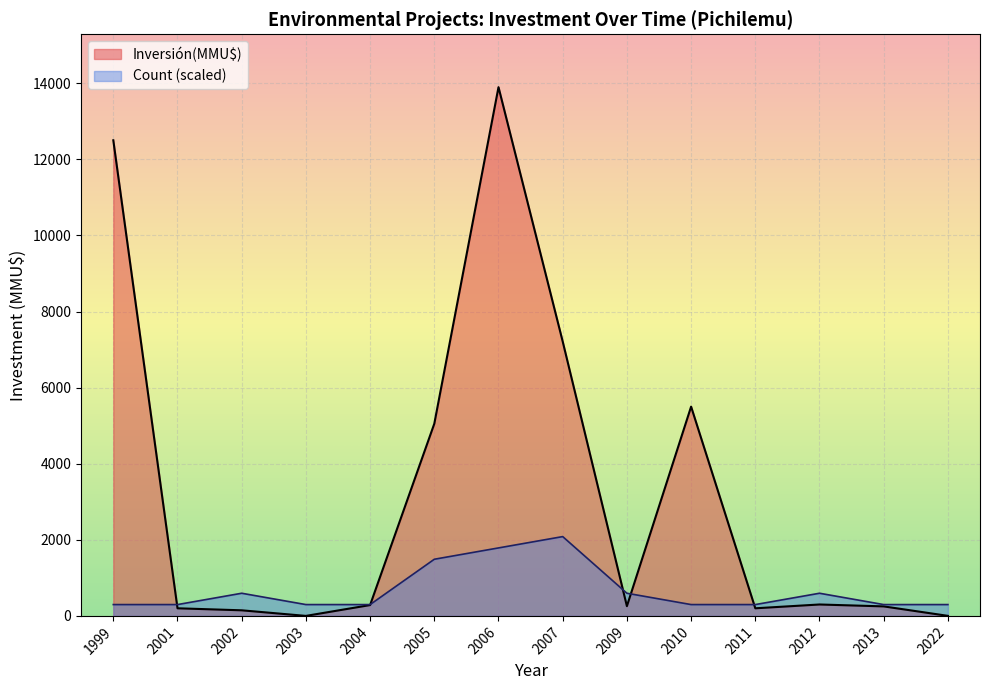

Does the chart display data point markers on the line(s)?

No